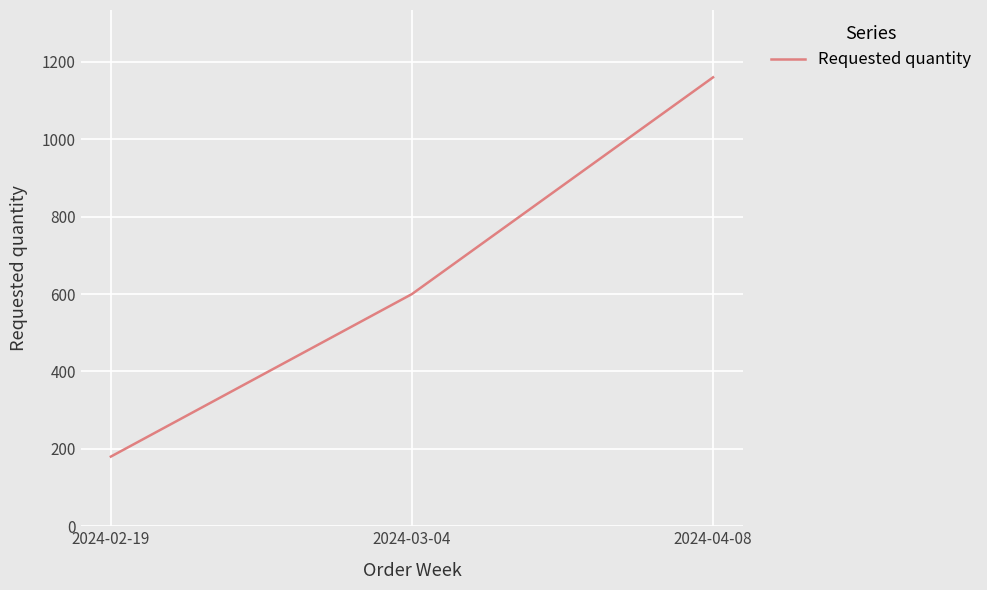

True or false: the data shows 1591 at 2024-04-08.

False